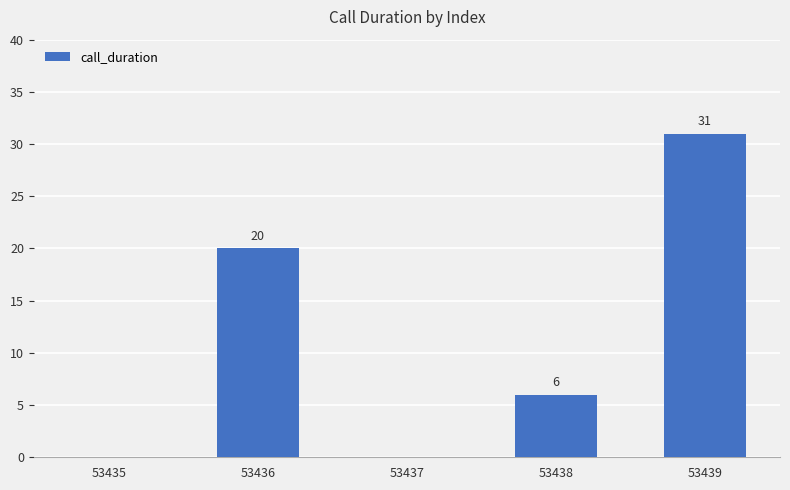

Reading left to right, extract all data points from this chart.

0	20	0	6	31